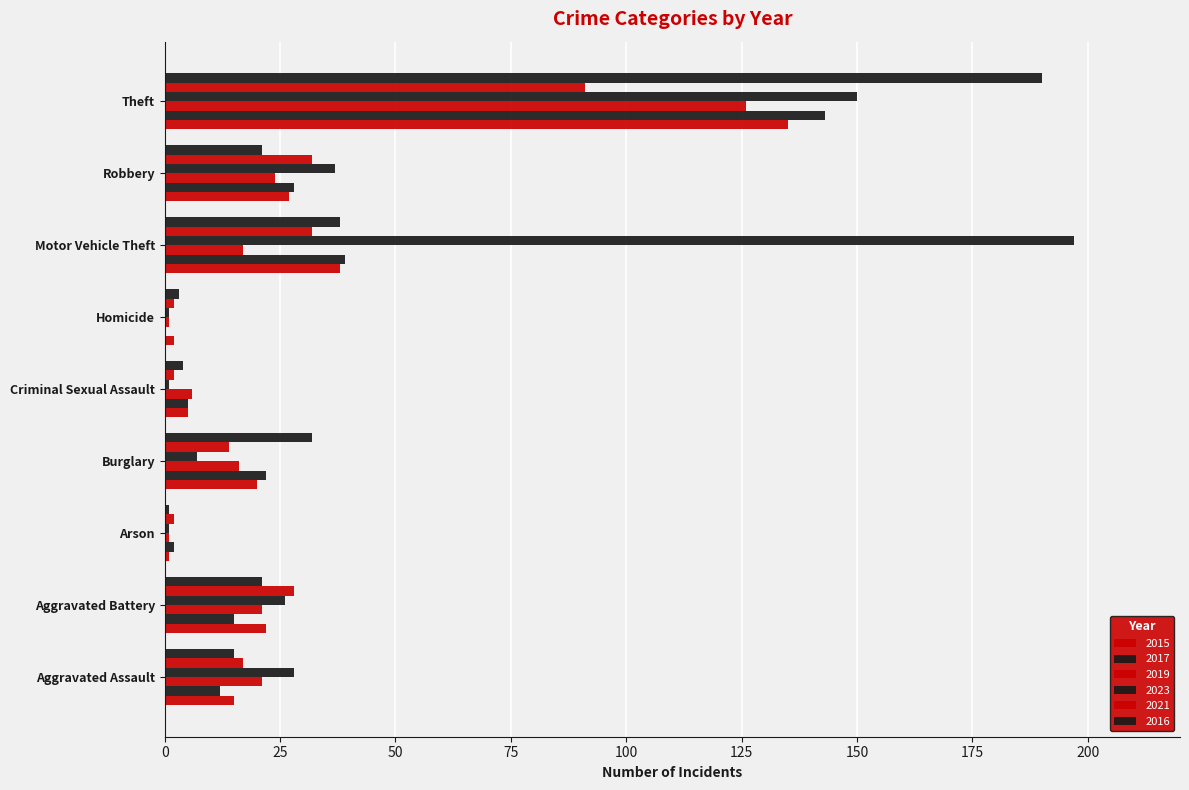

What is the difference between the maximum and minimum values in the 2016 series?

189